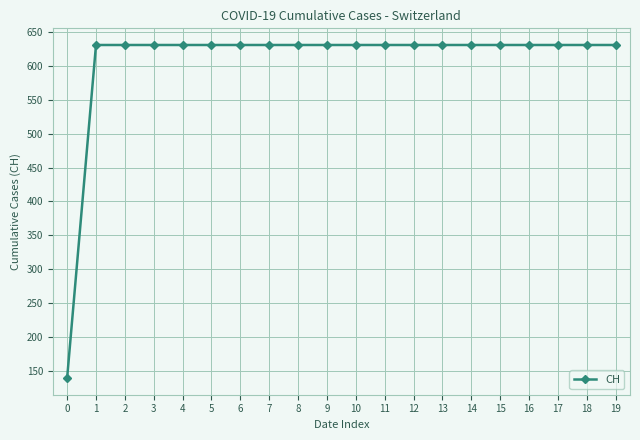

Read the value at 18.

631